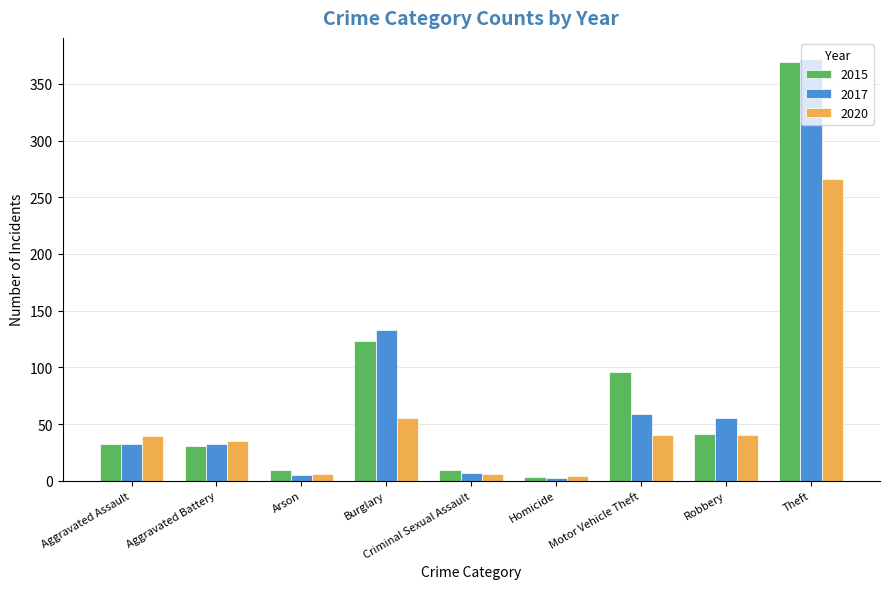

Is it true that 2020 equals 35 at Aggravated Battery?

True